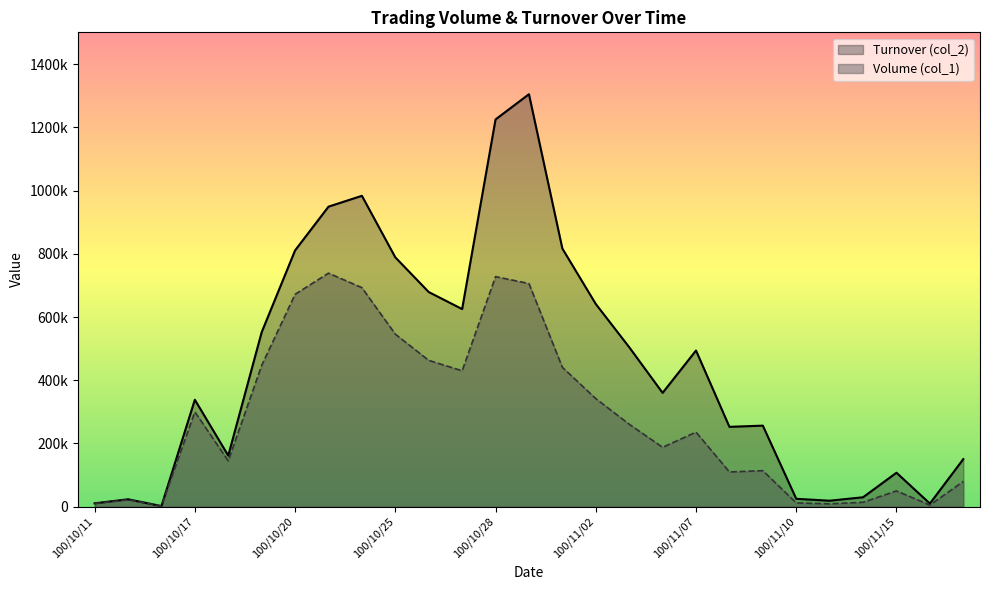

Between 100/10/14 and 100/11/16, which series saw the biggest shift?

Turnover (col_2)